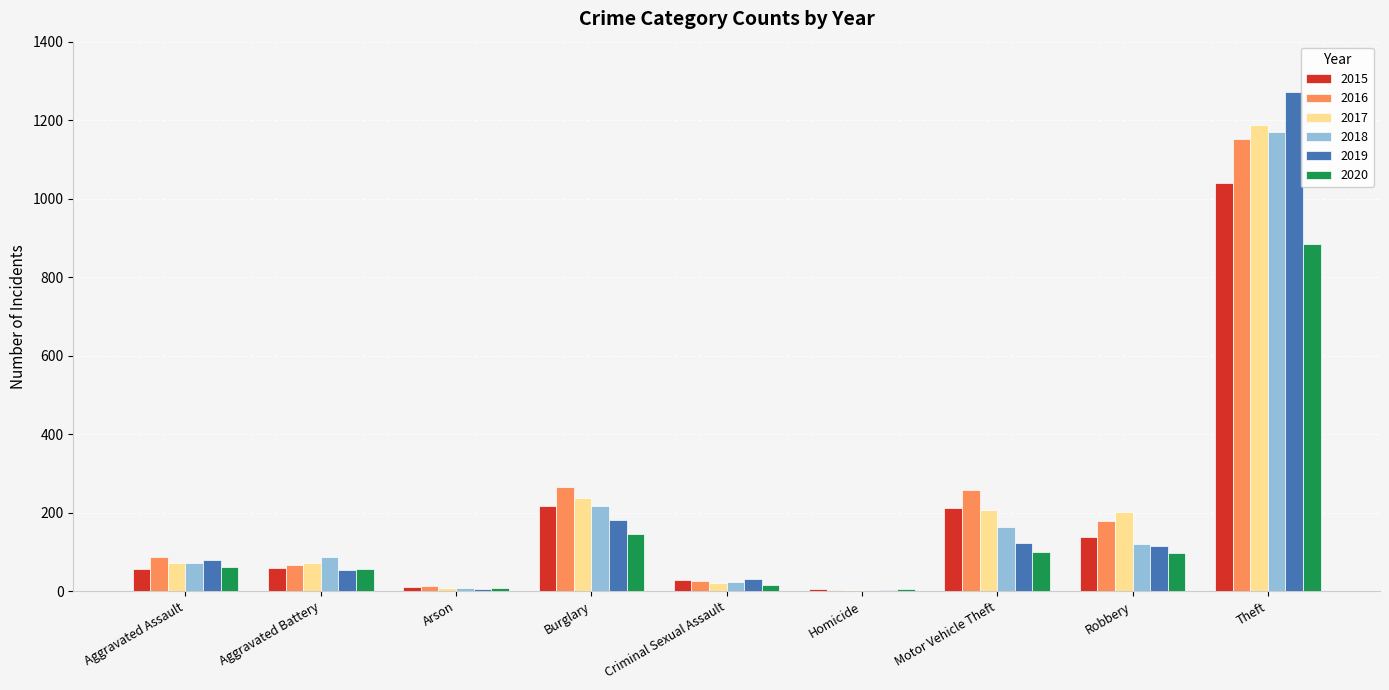

Is the value of 2019 at Homicide greater than the value of 2015 at Robbery?

No